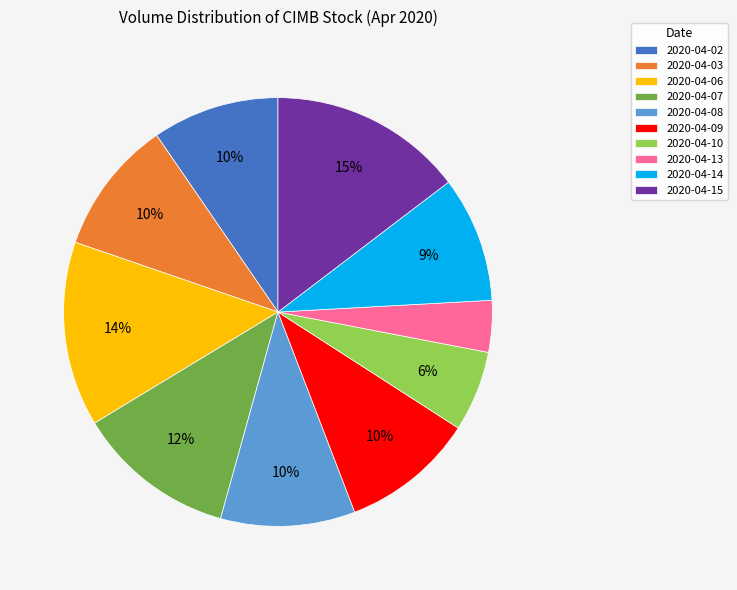

Between 2020-04-06 and 2020-04-14, which is larger?

2020-04-06